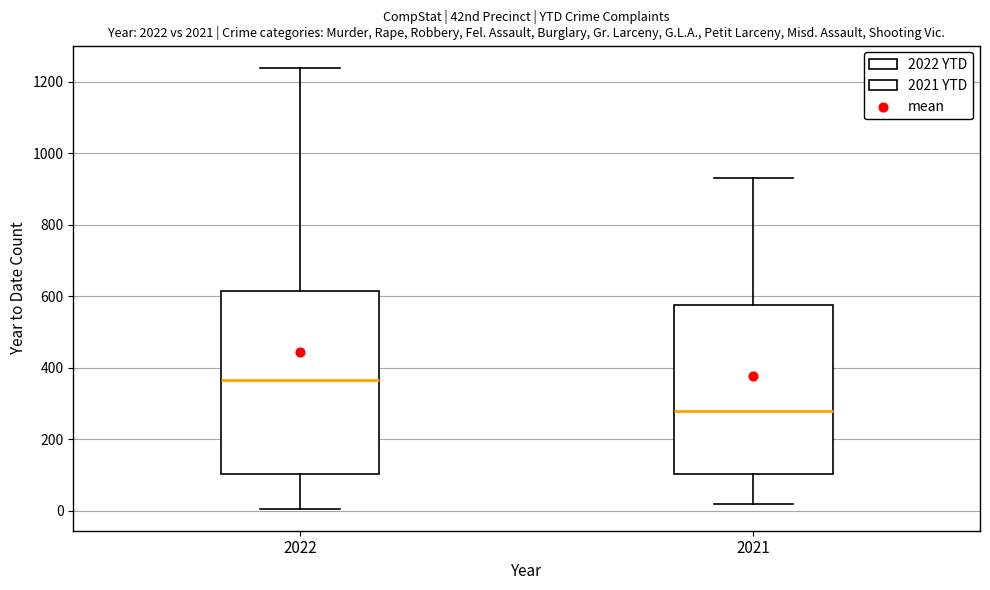

Reading left to right, read every box against the y-axis: the position of its median line, the range the box covers, and the ends of its whiskers. The values are not printed on the chart, so give them approximately, as read against the axis.

2022: median 360, box 100 to 620, whiskers 0 to 1240
2021: median 280, box 100 to 580, whiskers 20 to 920